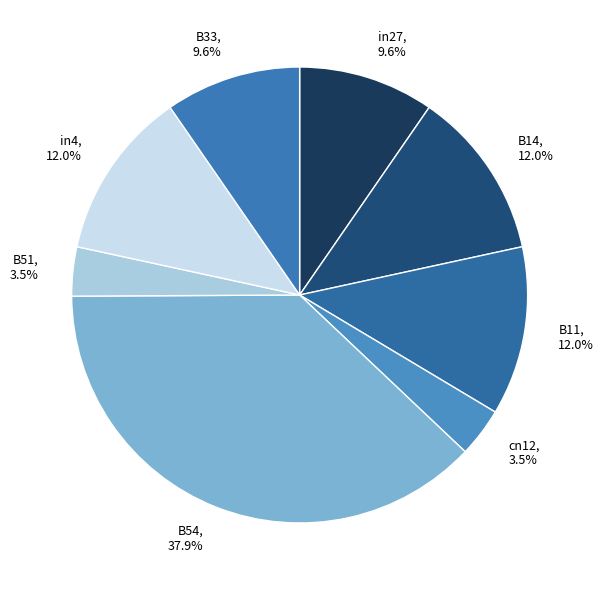

Is there any slice that represents more than half of the pie?

No